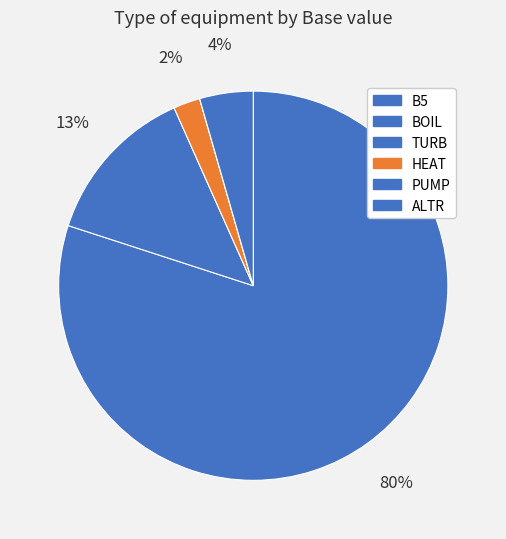

The TURB slice represents 13% of the pie. True or false?

True